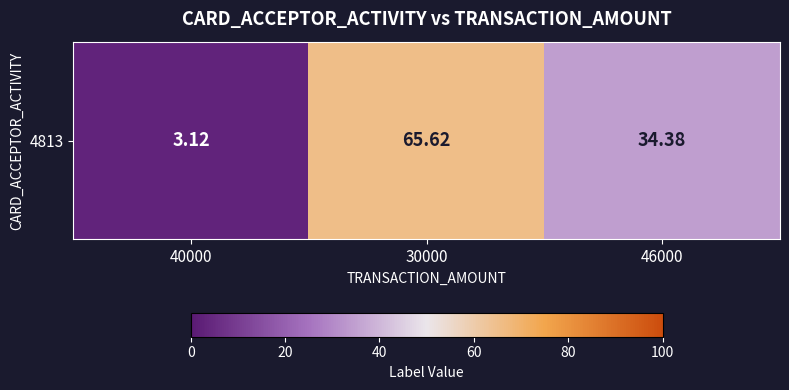

What is the difference between the maximum and minimum values?

62.5